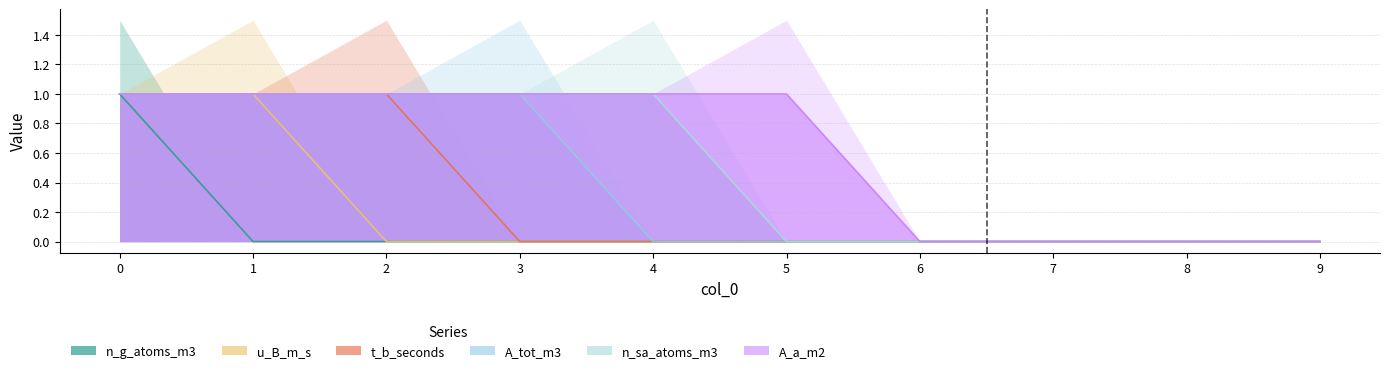

Reading left to right, extract all data points from this chart.

n_g_atoms_m3: 0=1	1=0	2=0	3=0	4=0	5=0	6=0	7=0	8=0	9=0
u_B_m_s: 0=0	1=1	2=0	3=0	4=0	5=0	6=0	7=0	8=0	9=0
t_b_seconds: 0=0	1=0	2=1	3=0	4=0	5=0	6=0	7=0	8=0	9=0
A_tot_m3: 0=0	1=0	2=0	3=1	4=0	5=0	6=0	7=0	8=0	9=0
n_sa_atoms_m3: 0=0	1=0	2=0	3=0	4=1	5=0	6=0	7=0	8=0	9=0
A_a_m2: 0=0	1=0	2=0	3=0	4=0	5=1	6=0	7=0	8=0	9=0